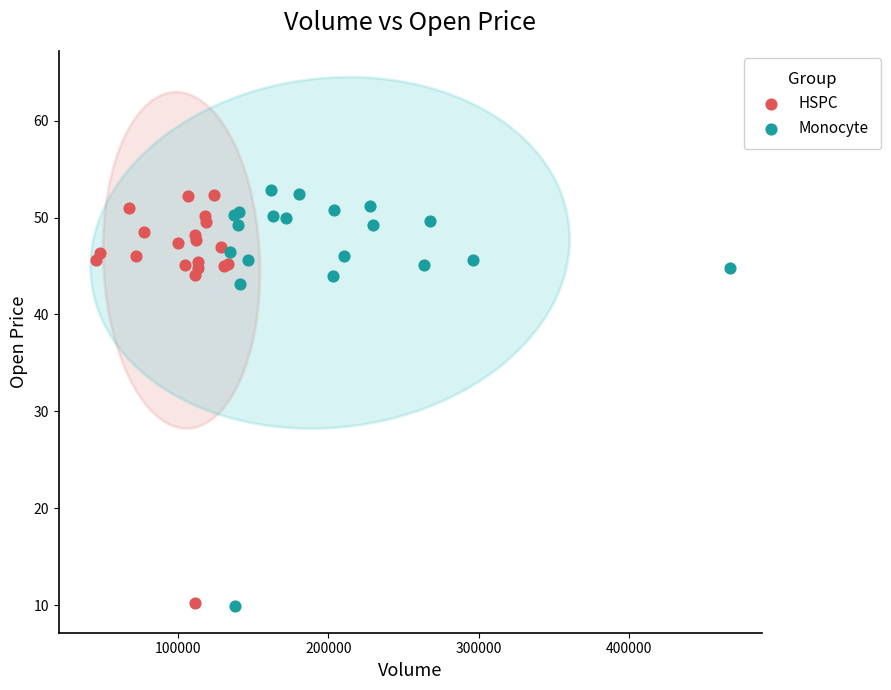

Which series has the largest Y range (max minus min)?

Monocyte